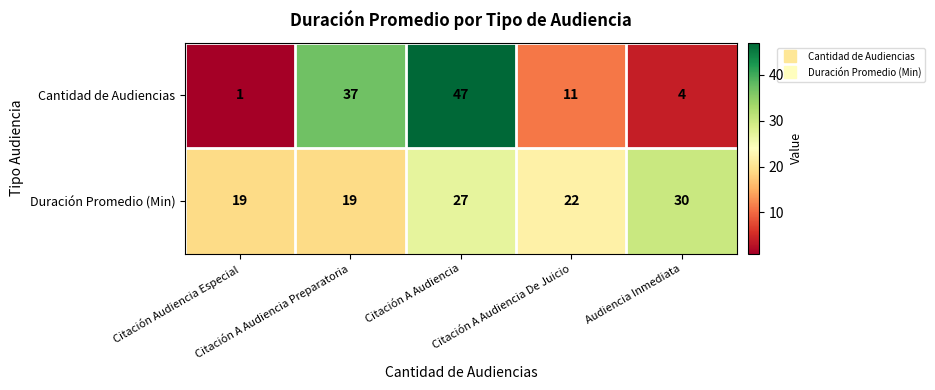

Rank the series by their average value, from lowest to highest.

Cantidad de Audiencias, Duración Promedio (Min)